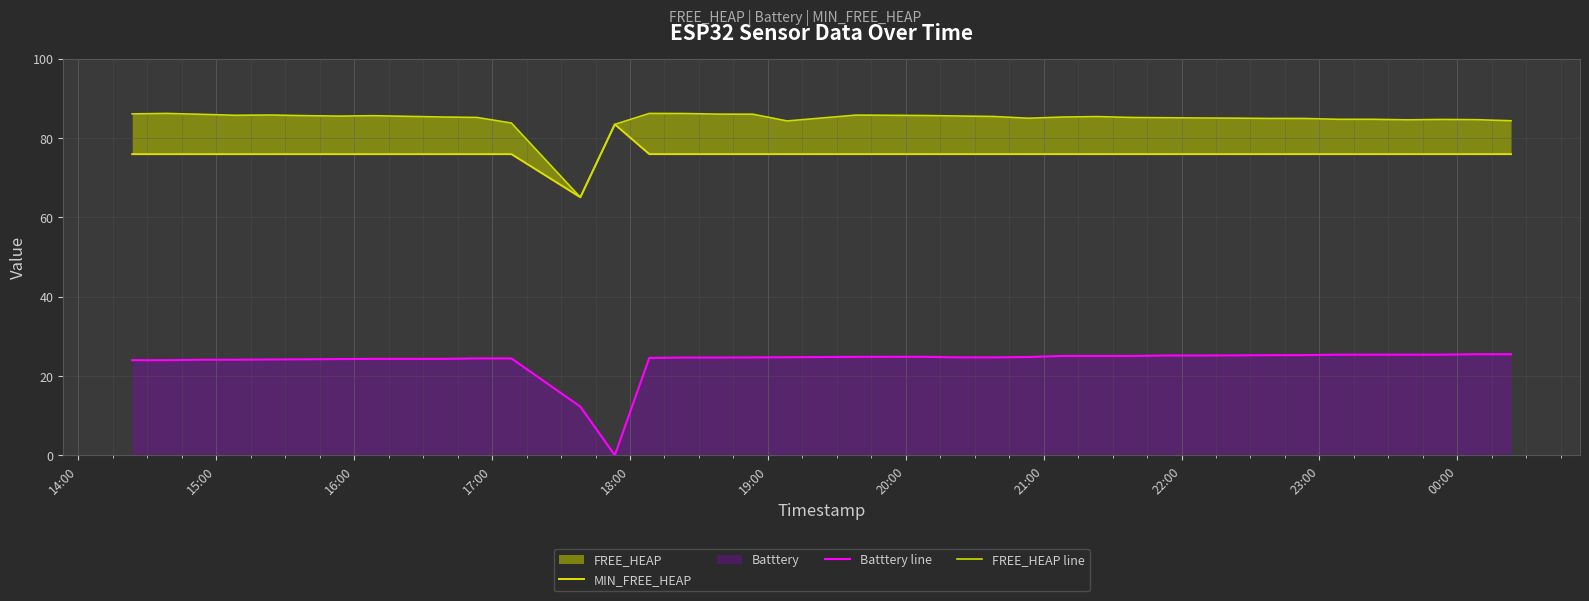

True or false: MIN_FREE_HEAP and FREE_HEAP line cross at least once.

False